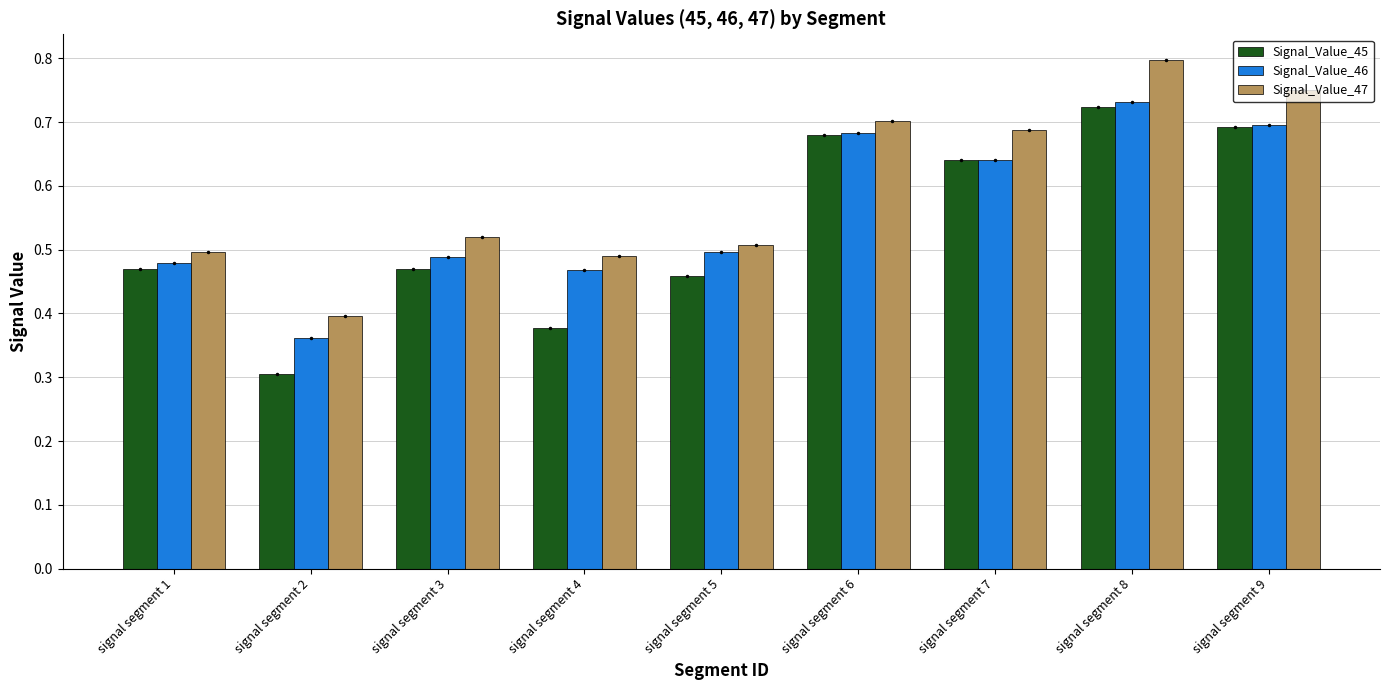

How many distinct data groups are displayed?

3